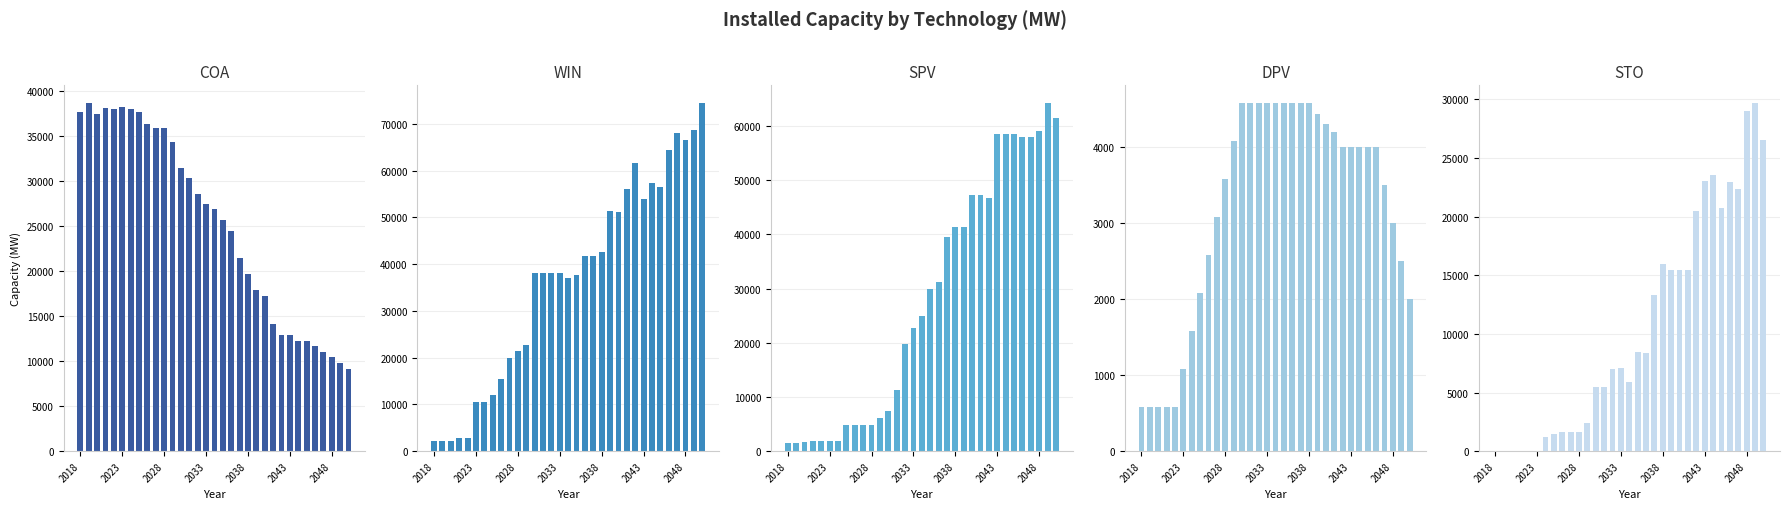

What is the difference between the second highest and minimum values in the DPV series?

4000